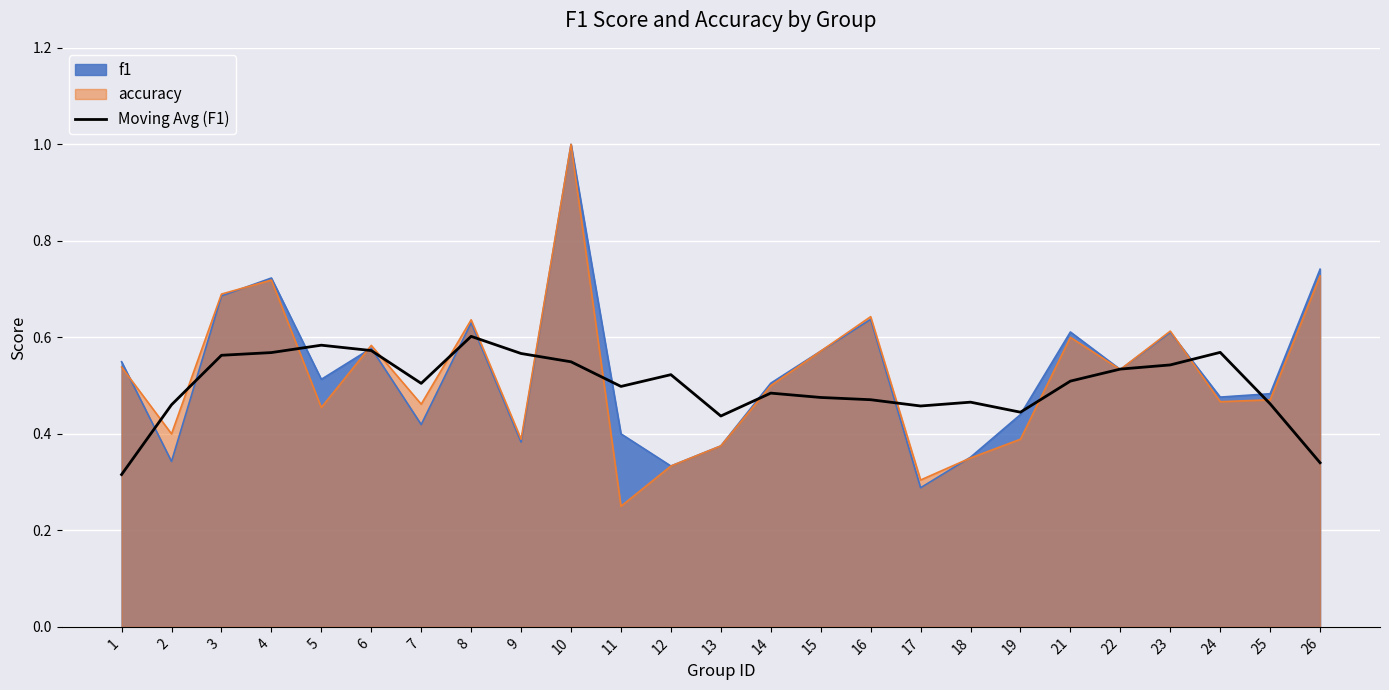

Reading left to right, transcribe all the data shown in this chart.

0.3	0.5	0.6	0.6	0.6	0.6	0.5	0.6	0.6	0.5	0.5	0.5	0.4	0.5	0.5	0.5	0.5	0.5	0.4	0.5	0.5	0.5	0.6	0.5	0.3